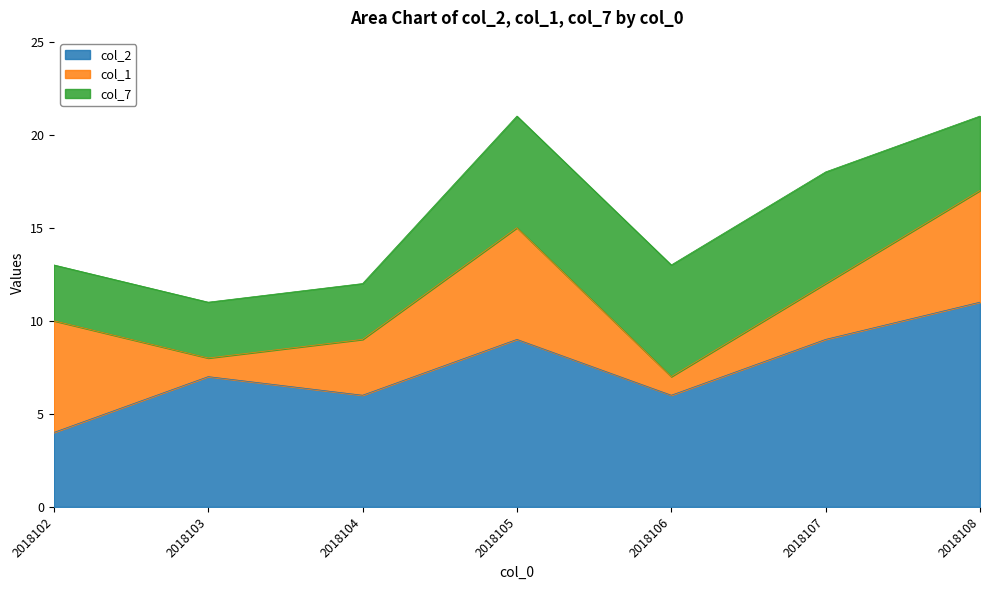

Is it true that col_1 equals 8 at 2018102?

False